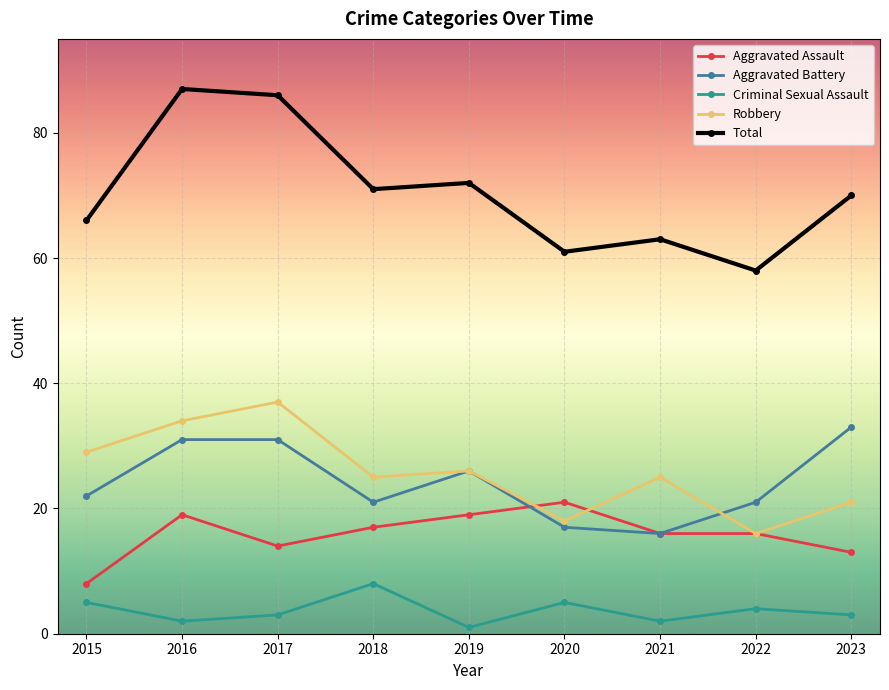

Which series has the largest range (max minus min)?

Total